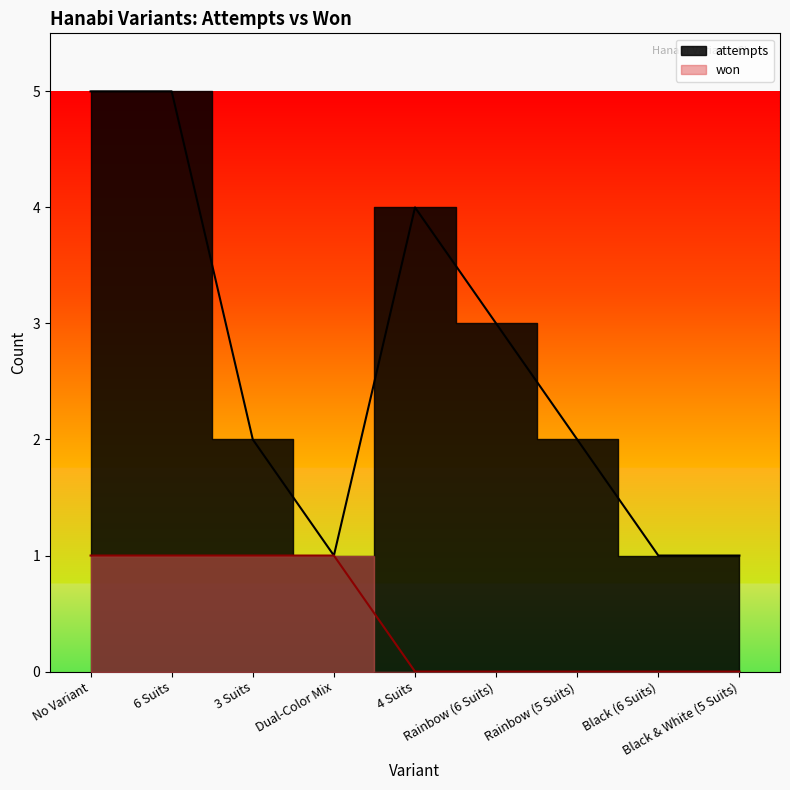

True or false: won and attempts cross at least once.

False